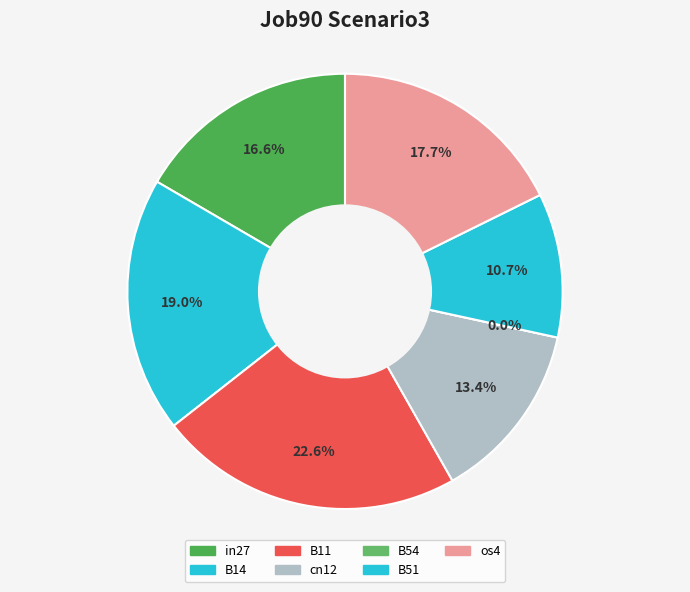

The B54 slice represents 0% of the pie. True or false?

True